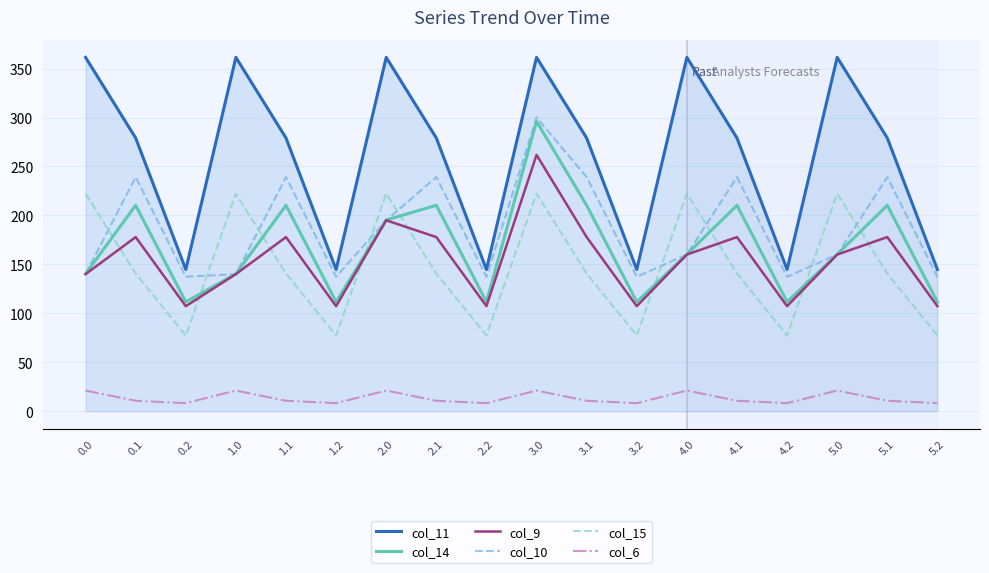

At which category is the sum across all series the highest?

3.0